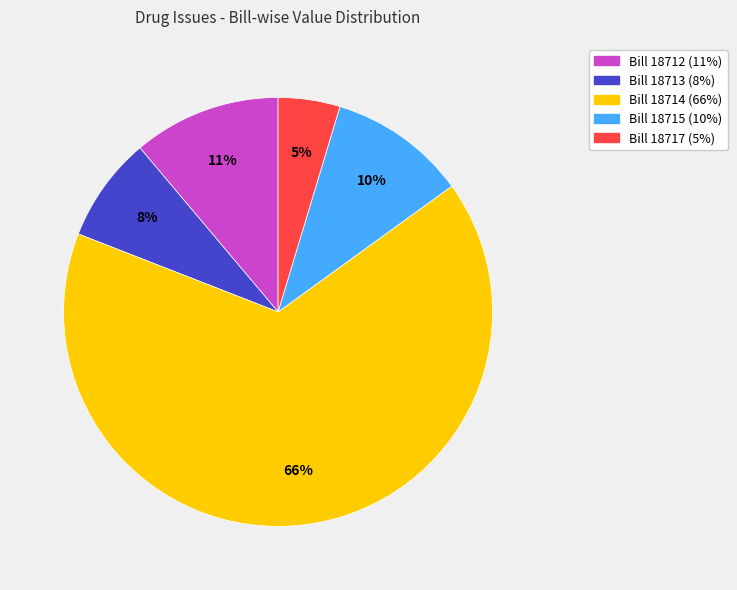

Do Bill 18713 and Bill 18712 together represent more than half of the pie?

No